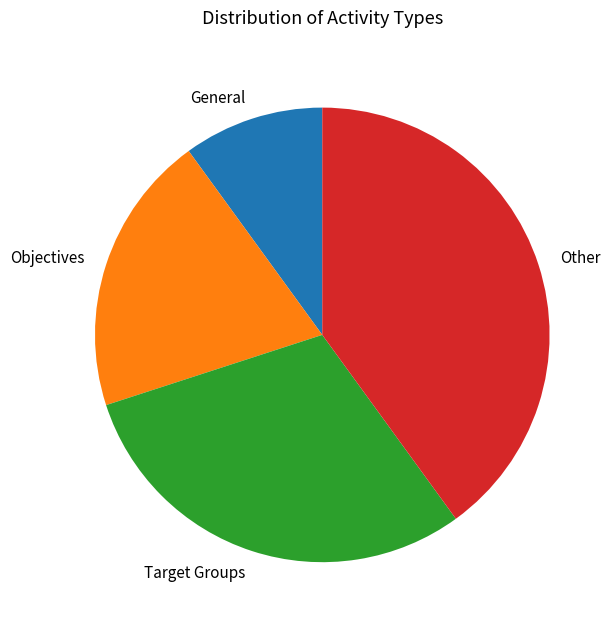

What is the ratio of the value at Target Groups to the value at Objectives?

1.5